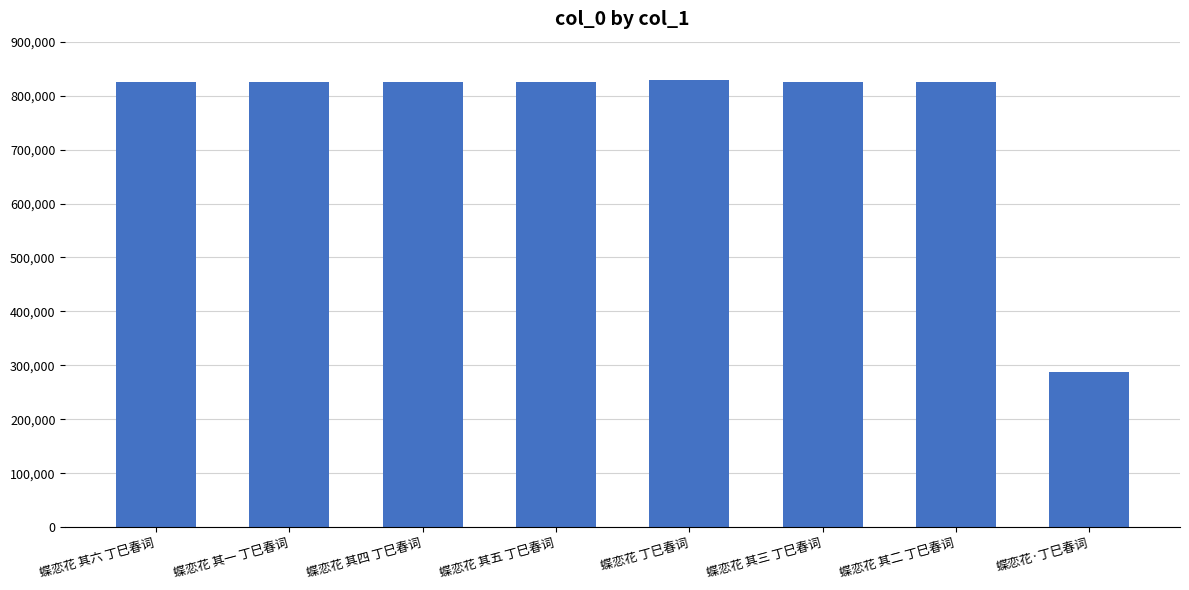

What value does the data have at 蝶恋花 其三 丁巳春词, to the nearest 50?

824350